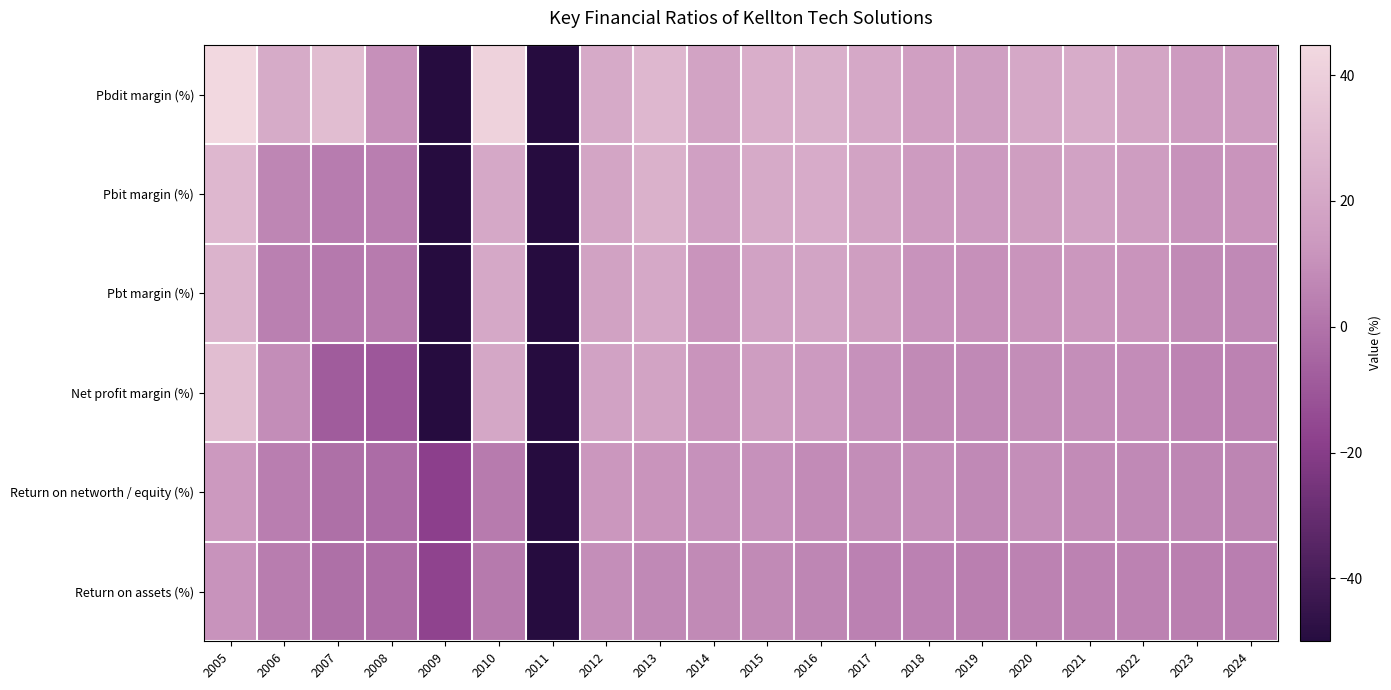

Which series has the largest range (max minus min)?

Pbdit margin (%)